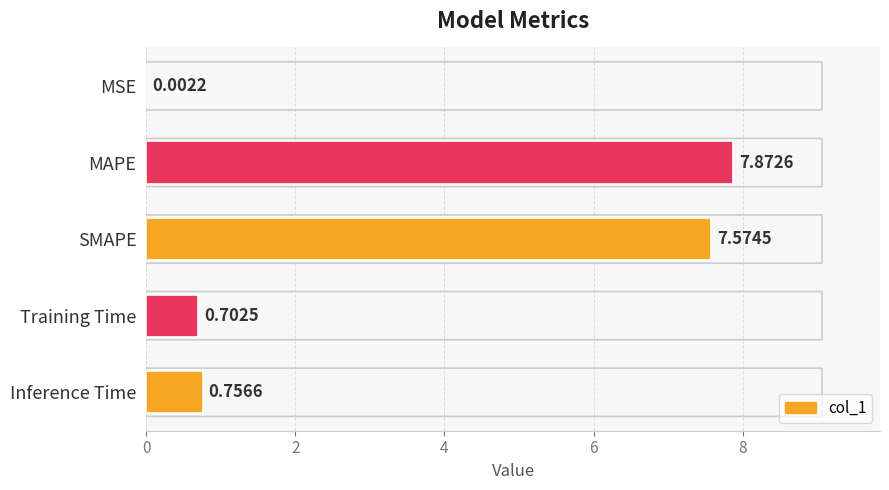

Which has a higher value, Inference Time or MSE?

Inference Time